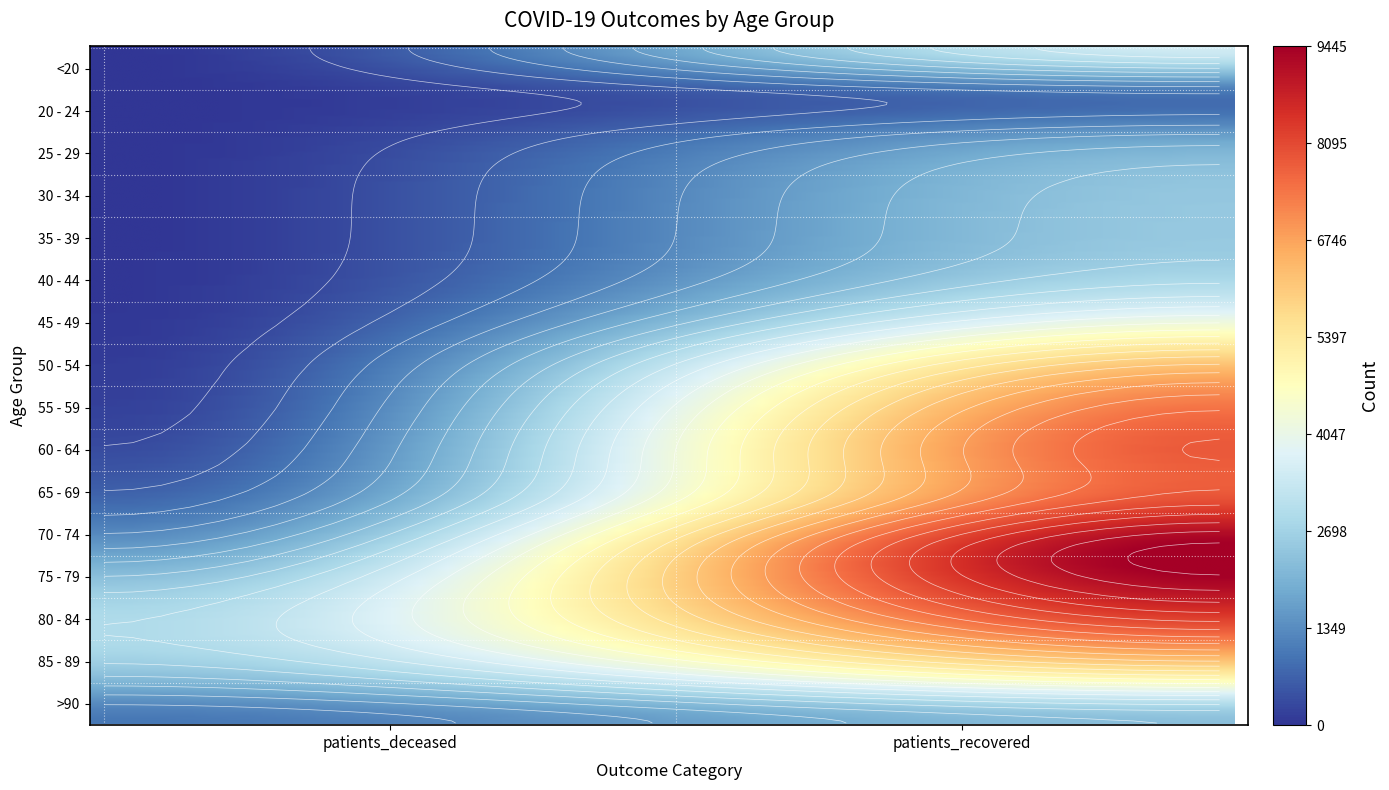

Reading right to left, extract all data points from this chart.

<20: 3515	12
20 - 24: 1020	3
25 - 29: 1732	3
30 - 34: 2414	15
35 - 39: 2494	14
40 - 44: 2744	22
45 - 49: 4007	41
50 - 54: 6127	109
55 - 59: 7440	186
60 - 64: 7841	363
65 - 69: 7946	732
70 - 74: 9445	1500
75 - 79: 9178	2520
80 - 84: 7668	2936
85 - 89: 5003	2226
>90: 2292	998